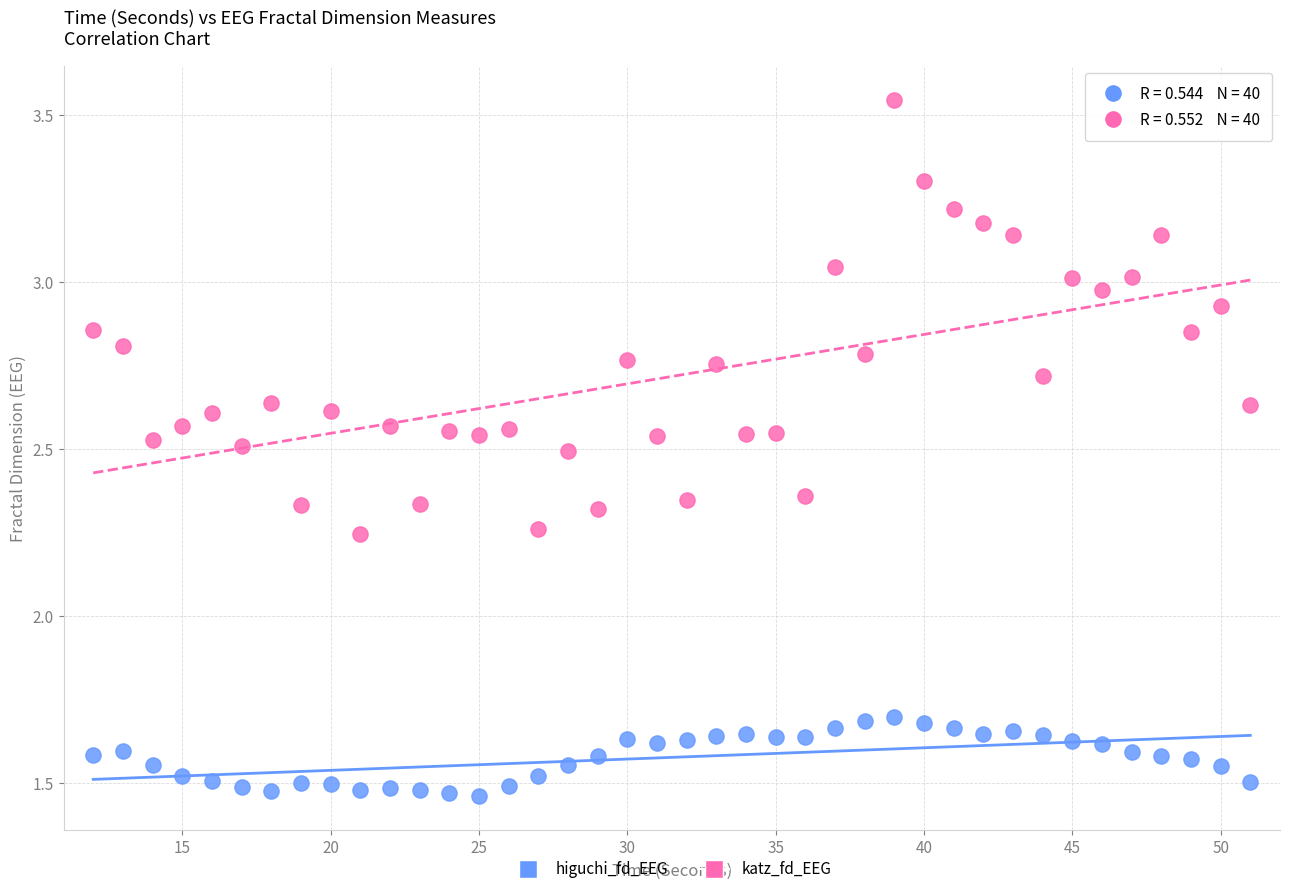

Which series has the widest spread of Y values?

katz_fd_EEG